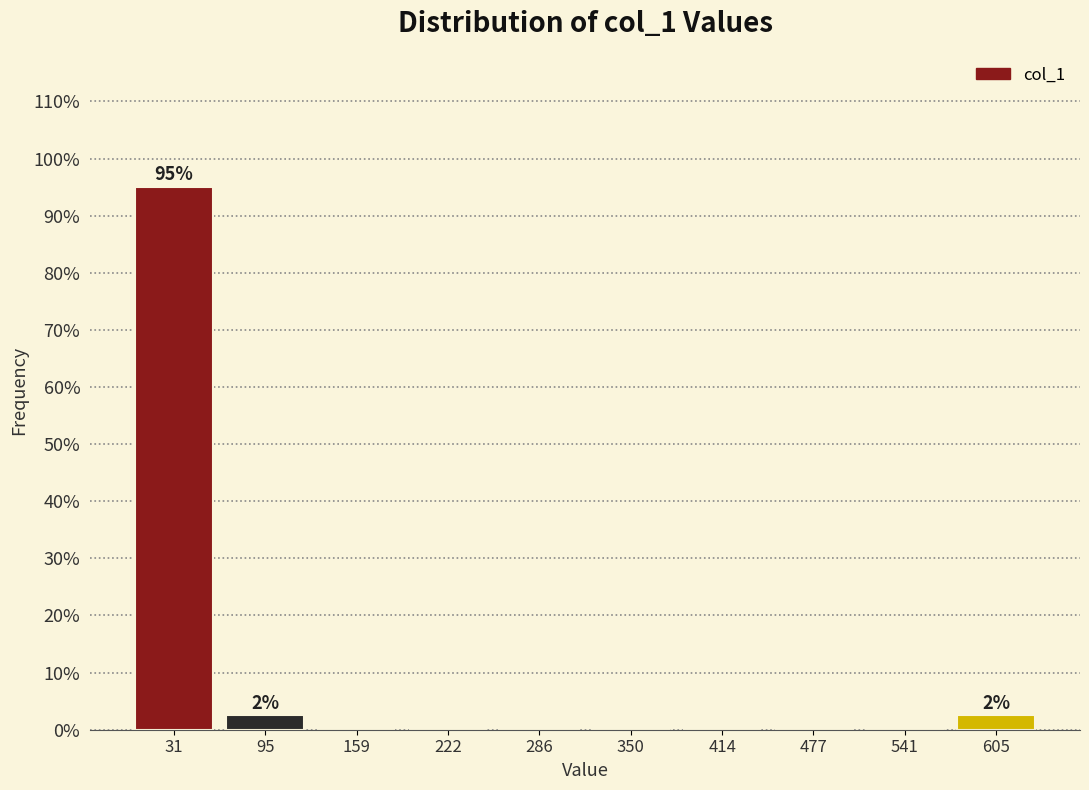

Over which range of the x-axis is the bar tallest?

0 to 60